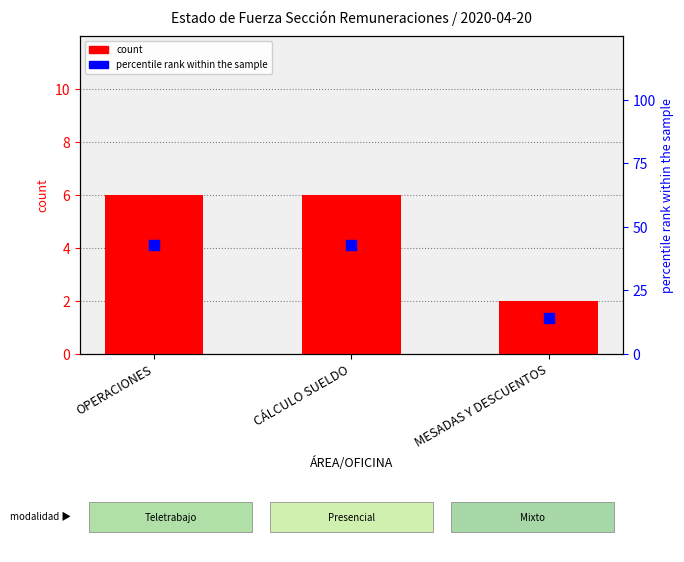

What is the total value across all series at OPERACIONES?

49